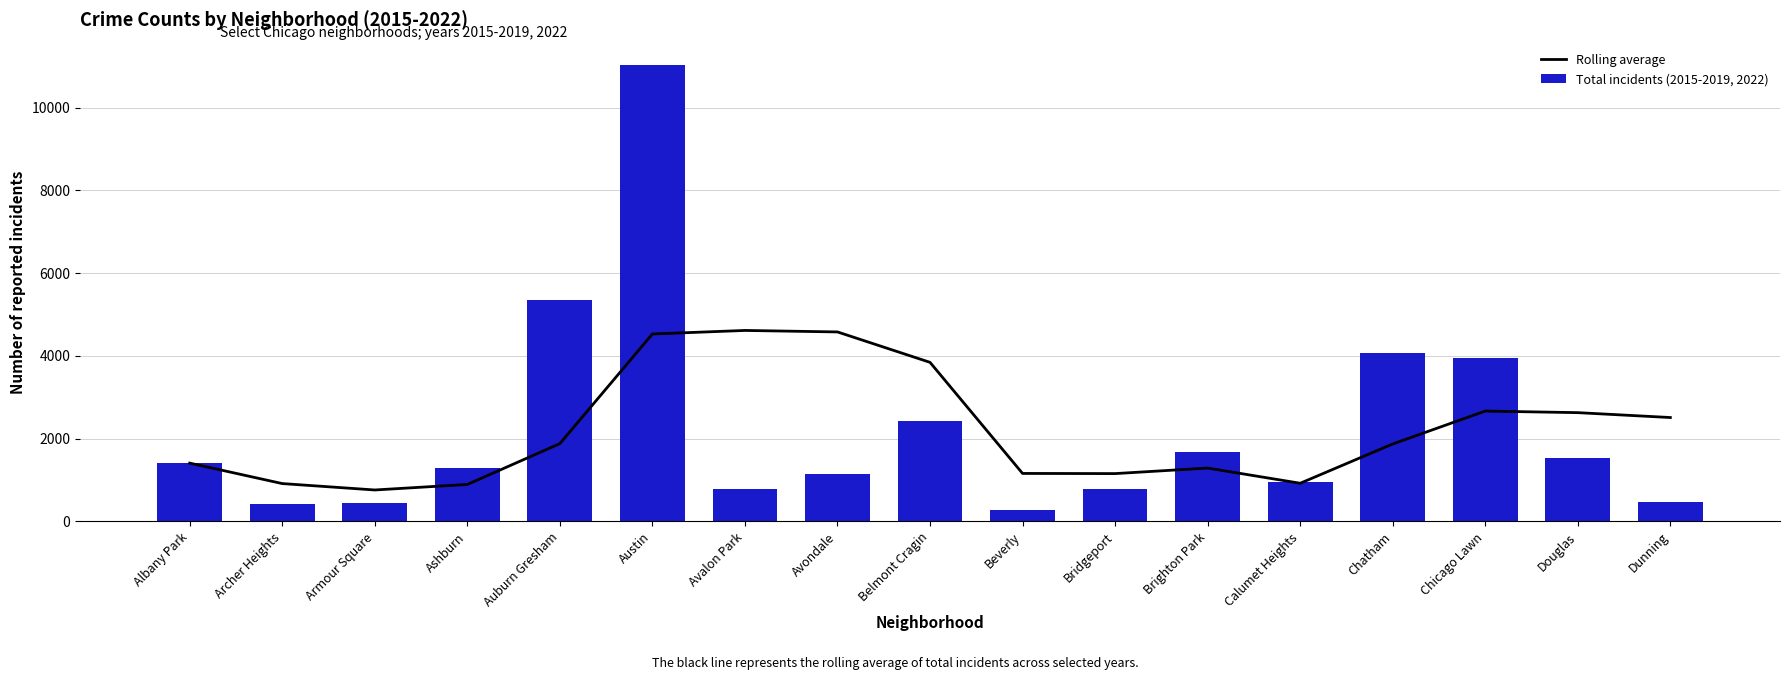

What is the difference between the second highest and minimum values in the Rolling average series?

3819.8